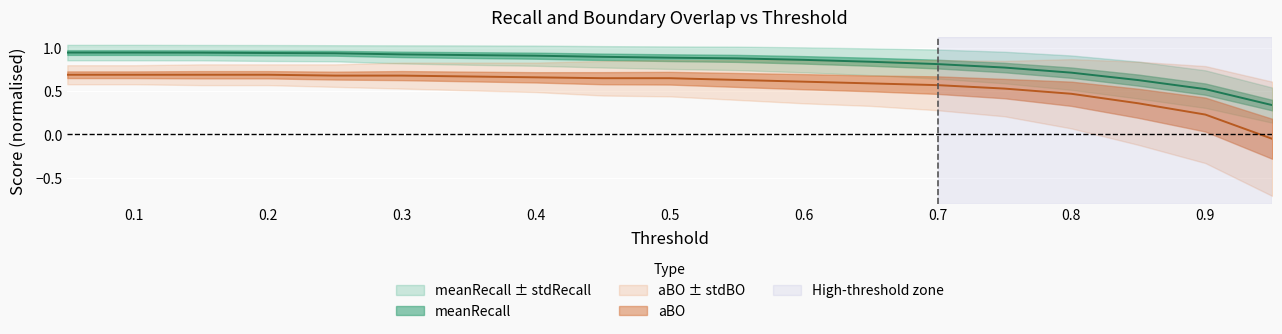

How many lines are shown in the chart?

2